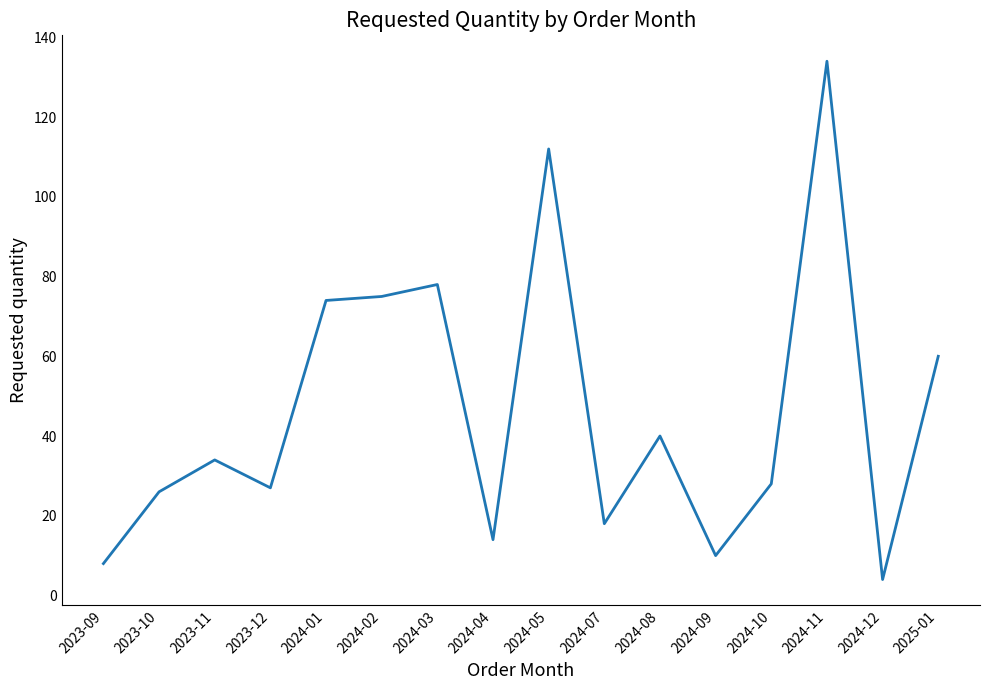

Reading left to right, list all the values displayed in this chart.

2023-09=8	2023-10=26	2023-11=34	2023-12=27	2024-01=74	2024-02=75	2024-03=78	2024-04=14	2024-05=112	2024-07=18	2024-08=40	2024-09=10	2024-10=28	2024-11=134	2024-12=4	2025-01=60